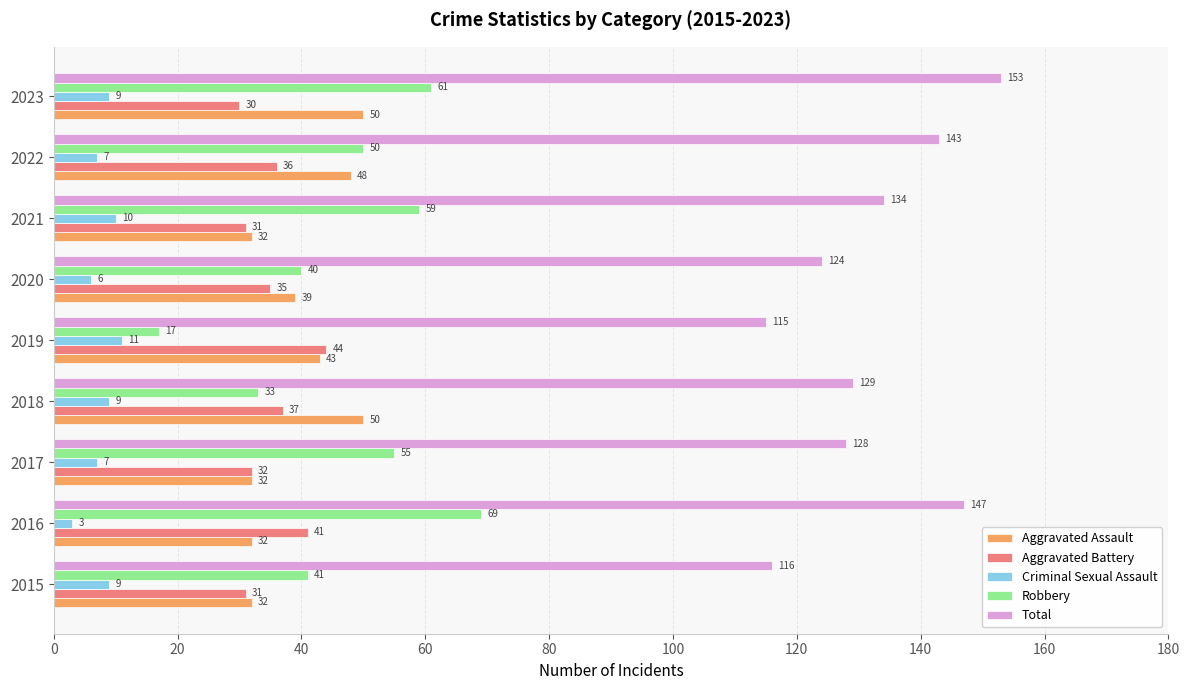

What is the maximum value for Robbery?

69